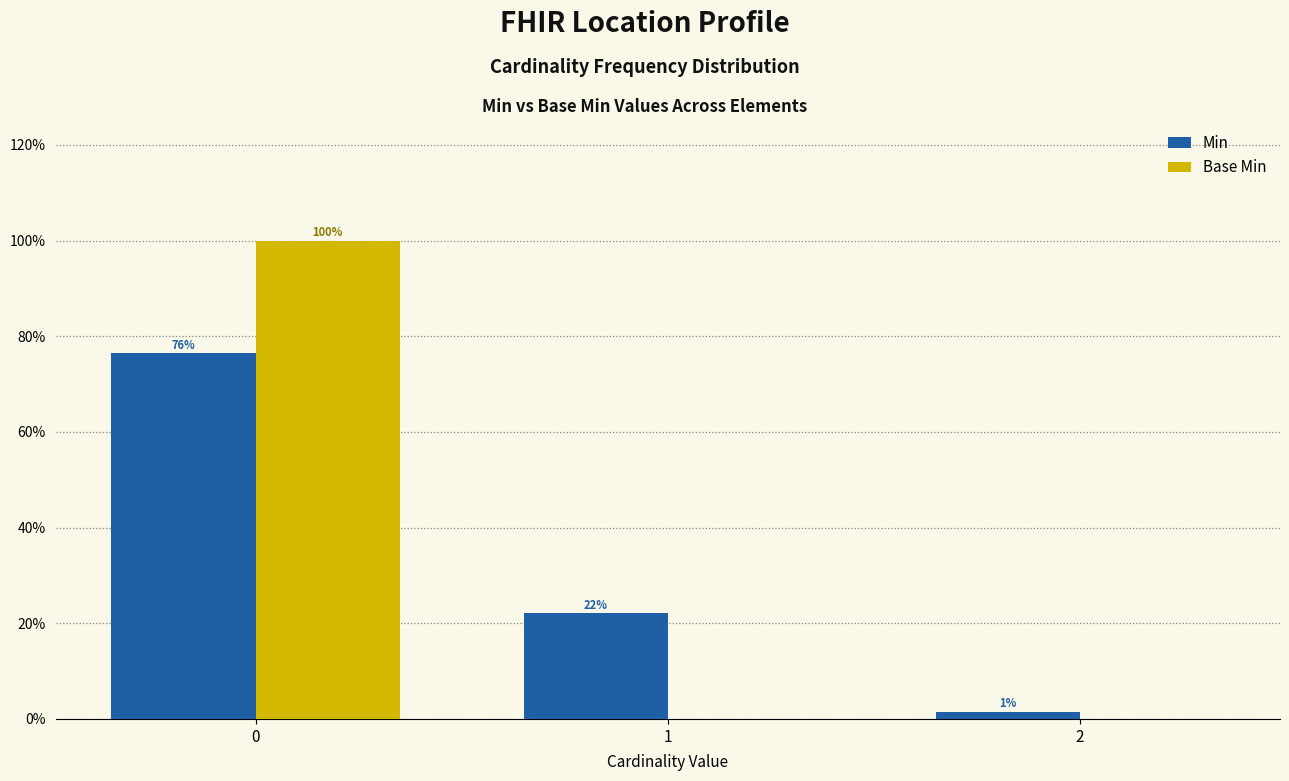

What are all the series names shown in the legend?

Min, Base Min